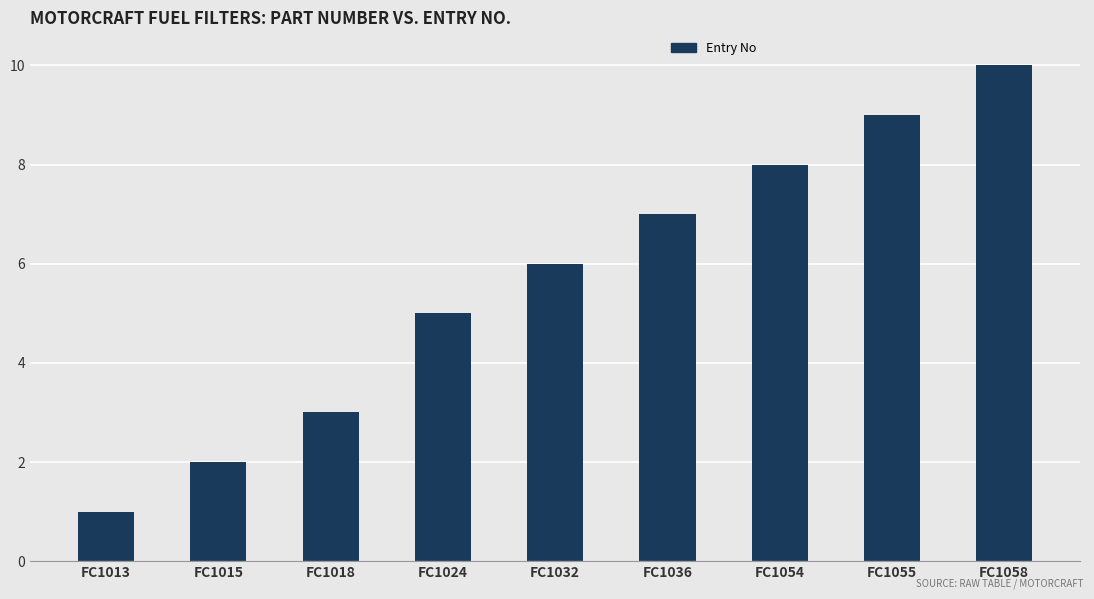

At which label is the value closest to 5?

FC1024